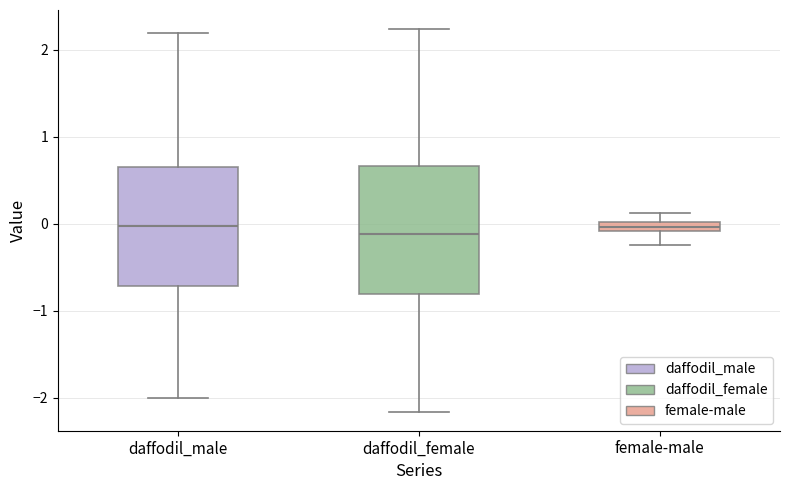

Where does the lower whisker of the box for female-male end on the y-axis? The values are not printed on the chart, so give them approximately, as read against the axis.

-0.2